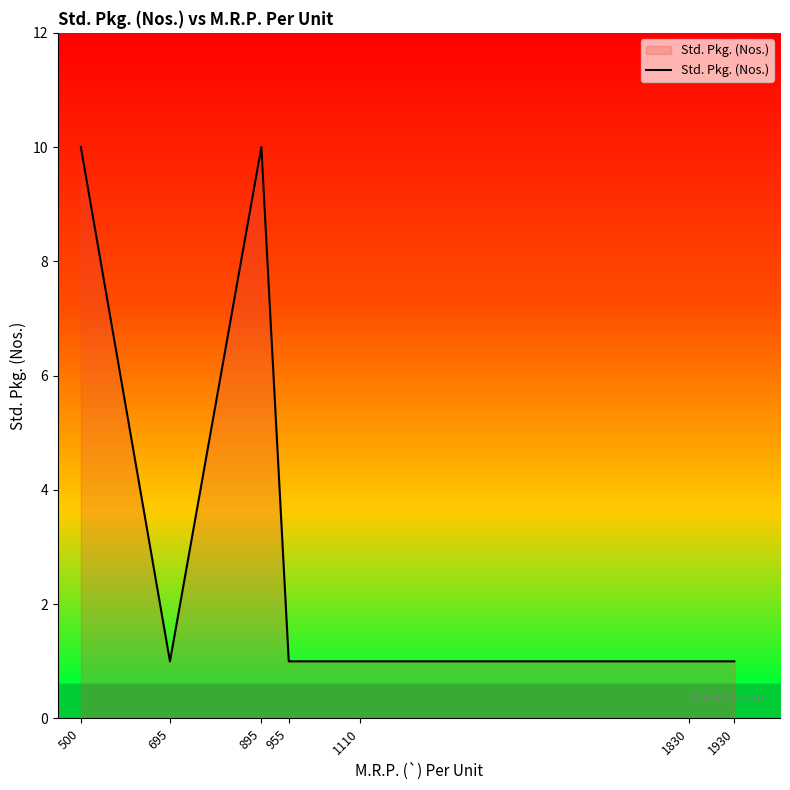

At which category does the chart reach its peak across all series?

500